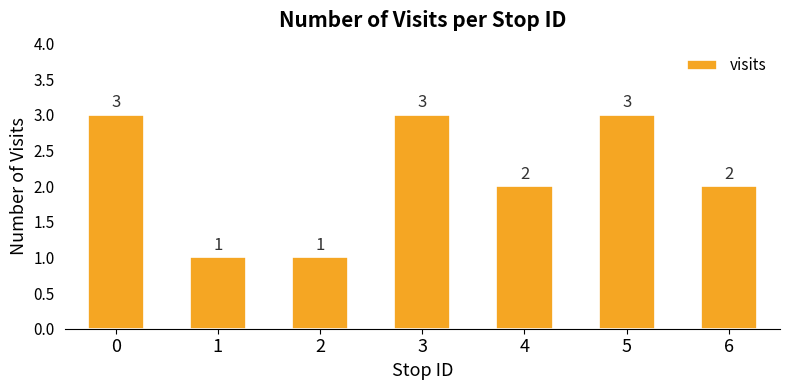

What is the sum of all values?

15